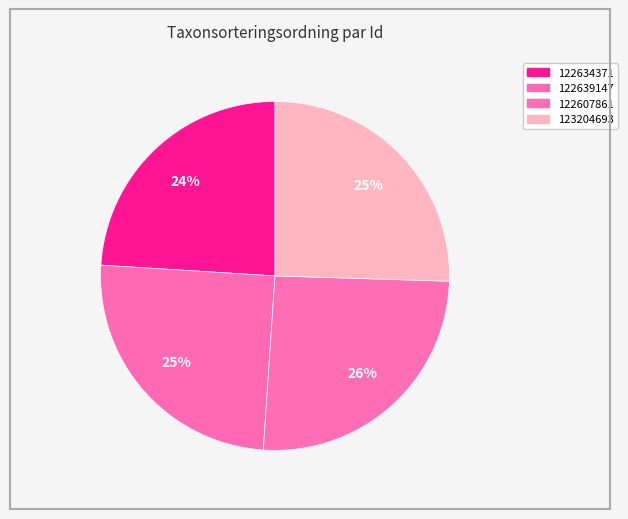

Is there a majority slice in this chart?

No